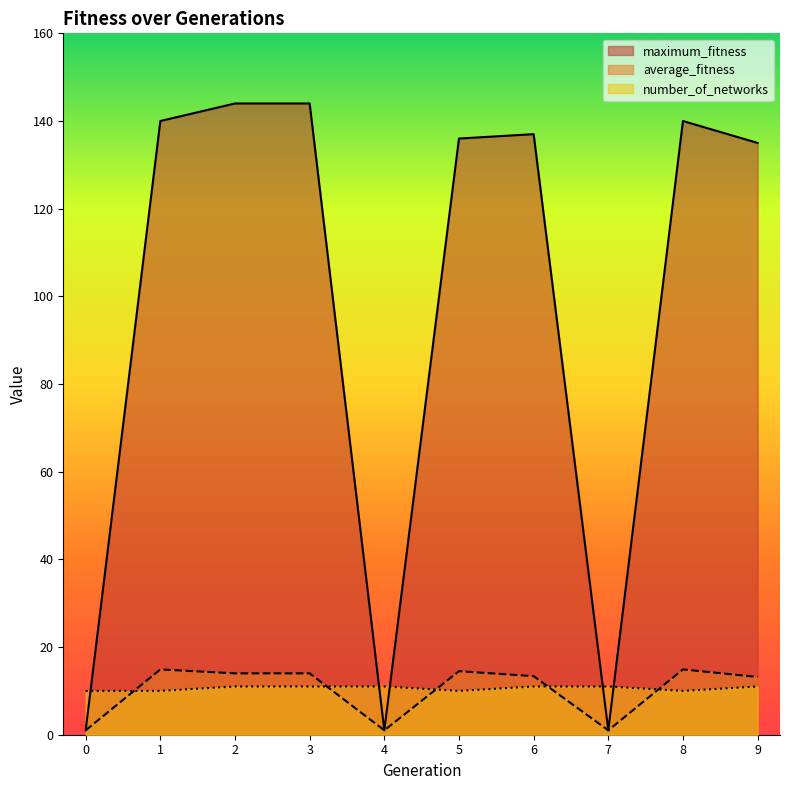

What is the greatest value displayed?

144.0